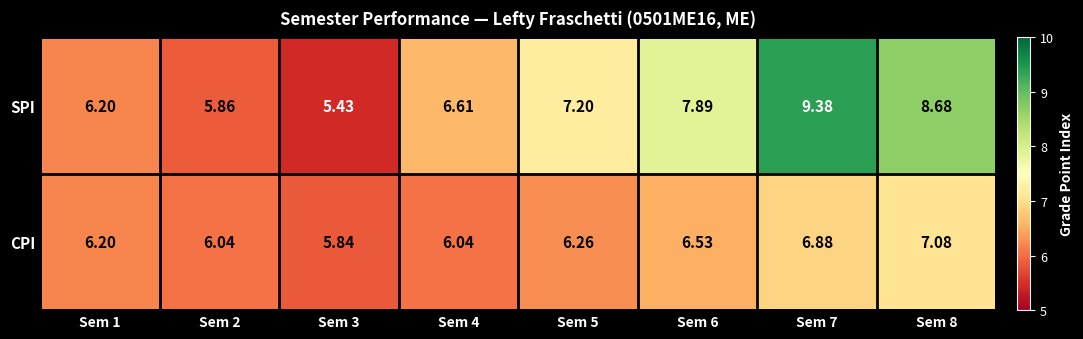

Which series has the largest total across all categories?

SPI